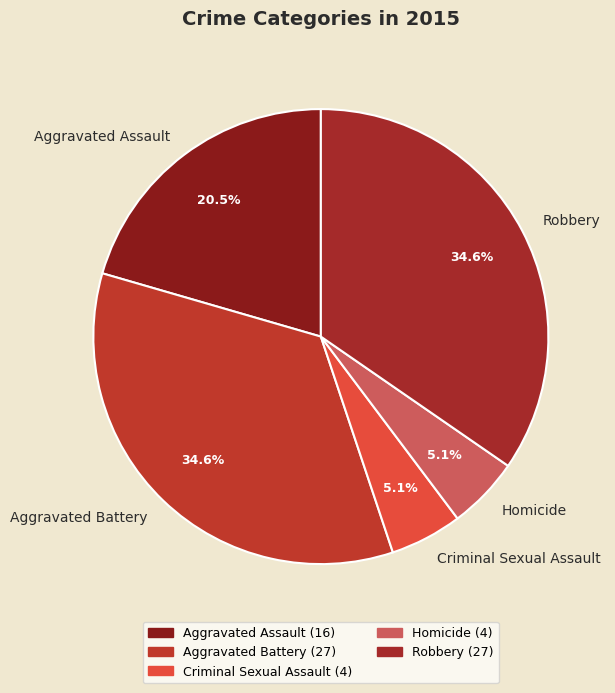

How many slices are in this pie chart?

5